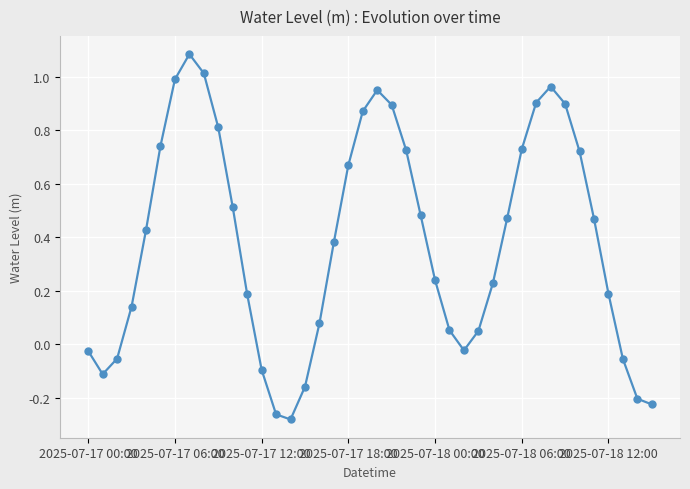

What is the difference between the second highest and minimum values?

1.3